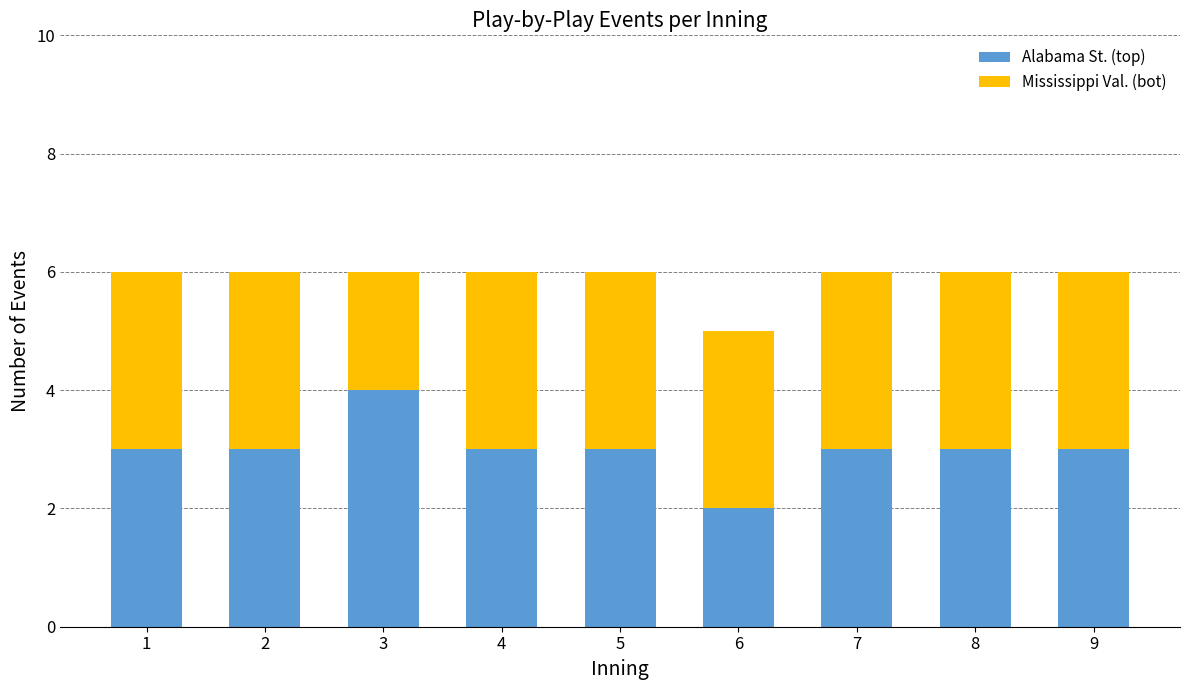

What is the sum of all Alabama St. (top) values?

27